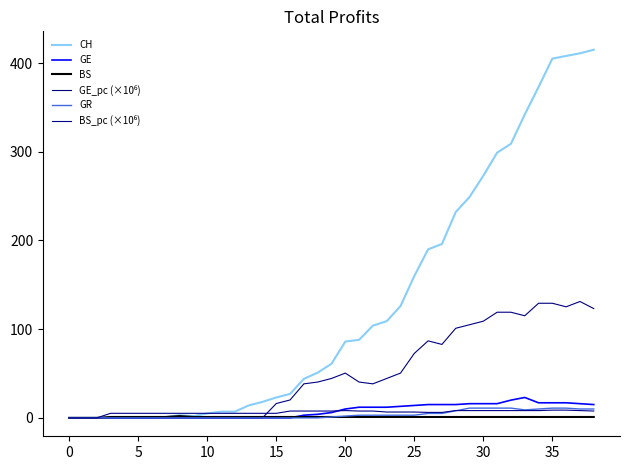

Where does the BS series first go above 1?

35